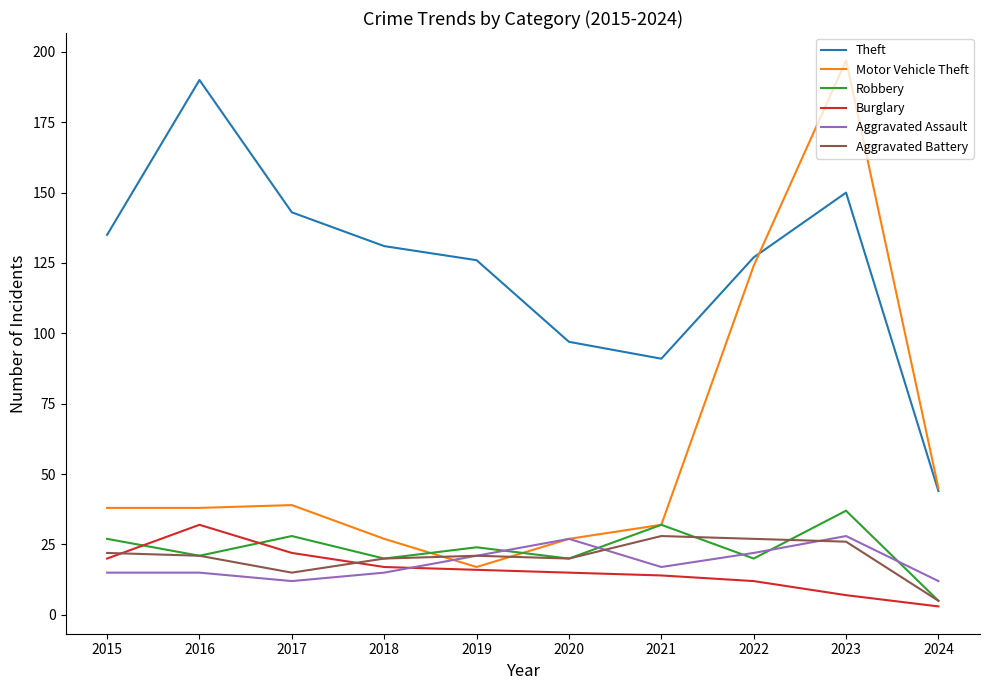

At which category does Aggravated Assault reach its first local valley?

2017